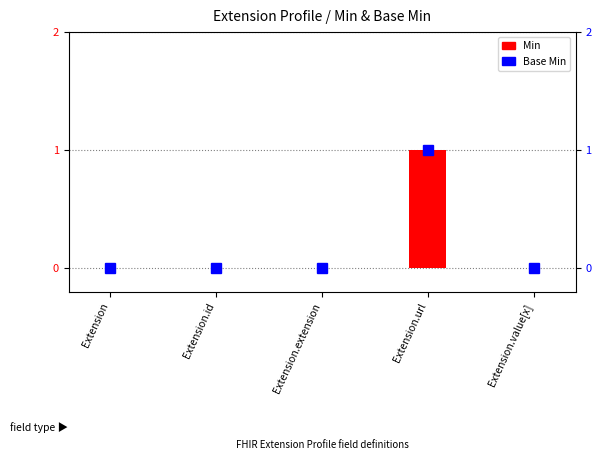

How many values in Base Min are above zero?

1